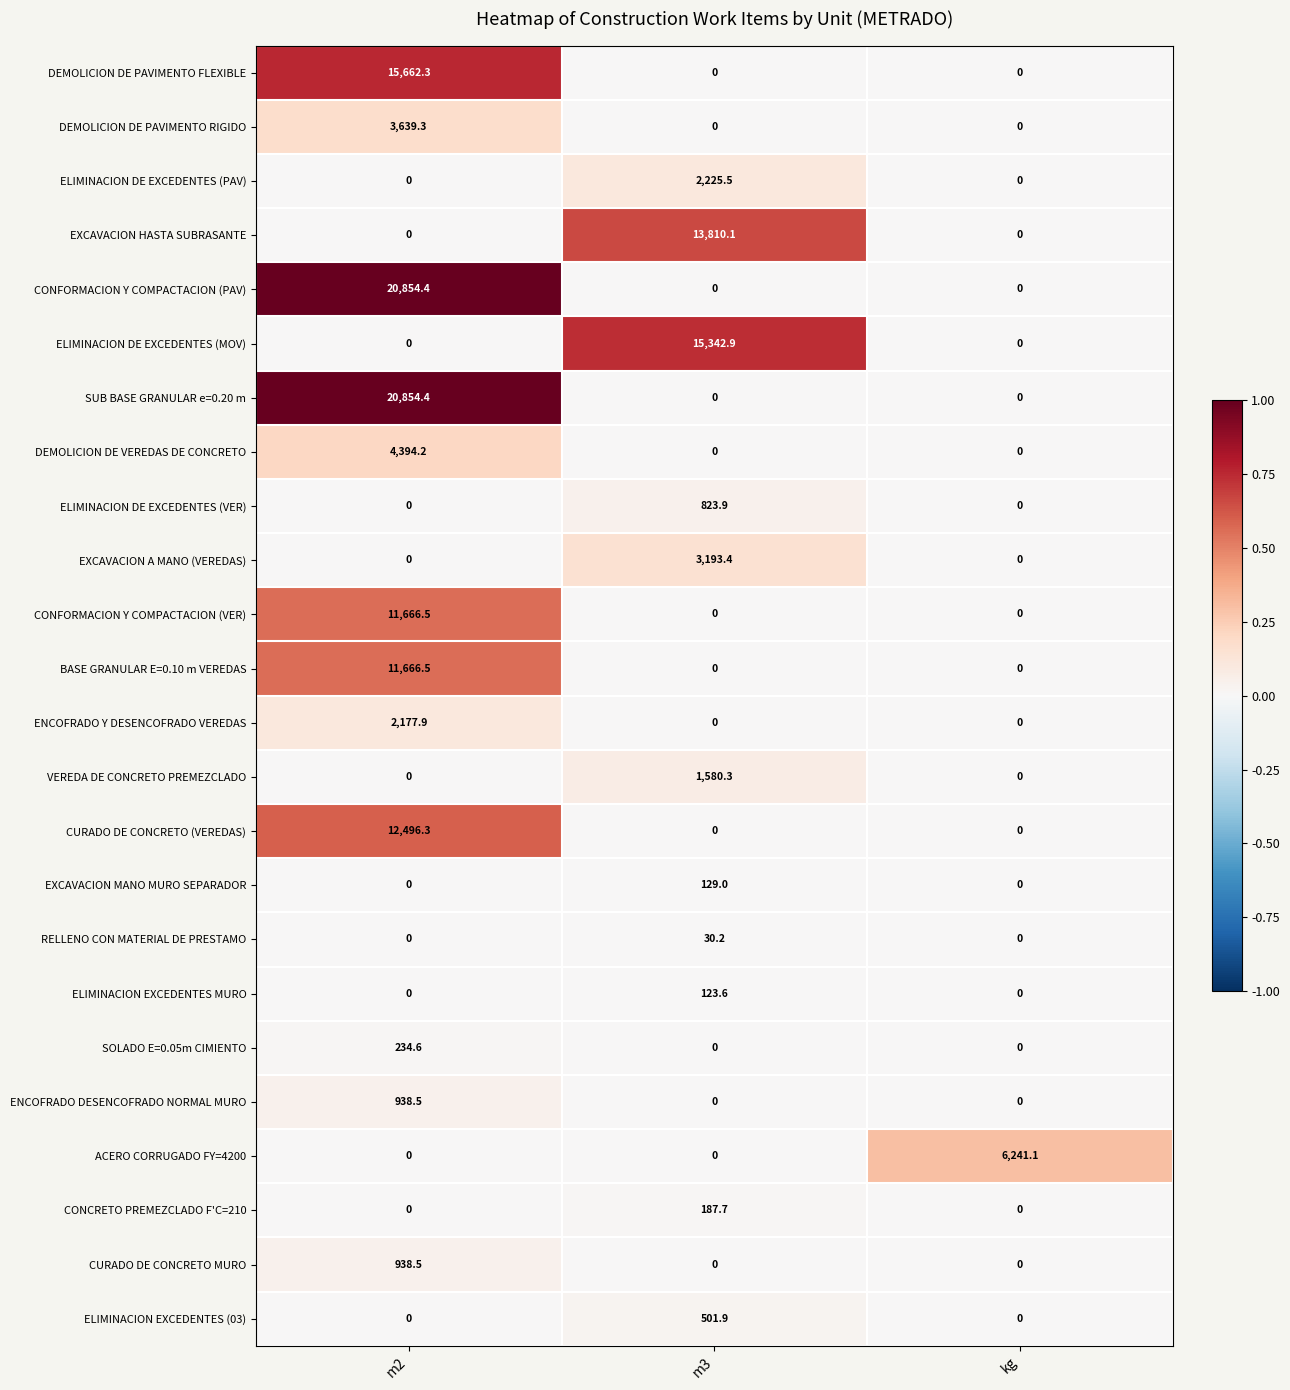

What is the spread (max minus min) of values at m2?

20854.4